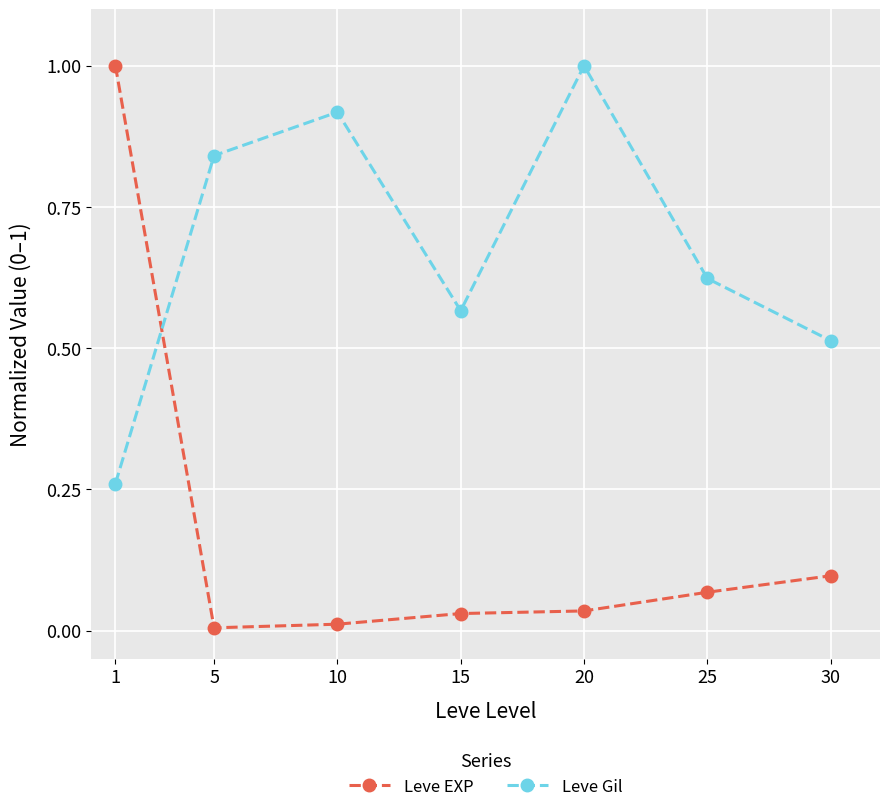

What is the greatest value displayed?

1.0